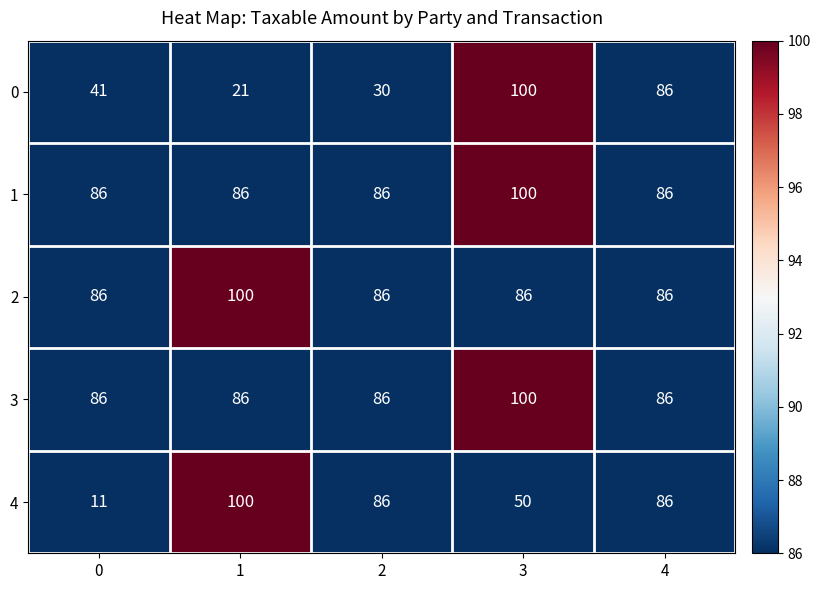

What is the spread (max minus min) of values at 3?

50